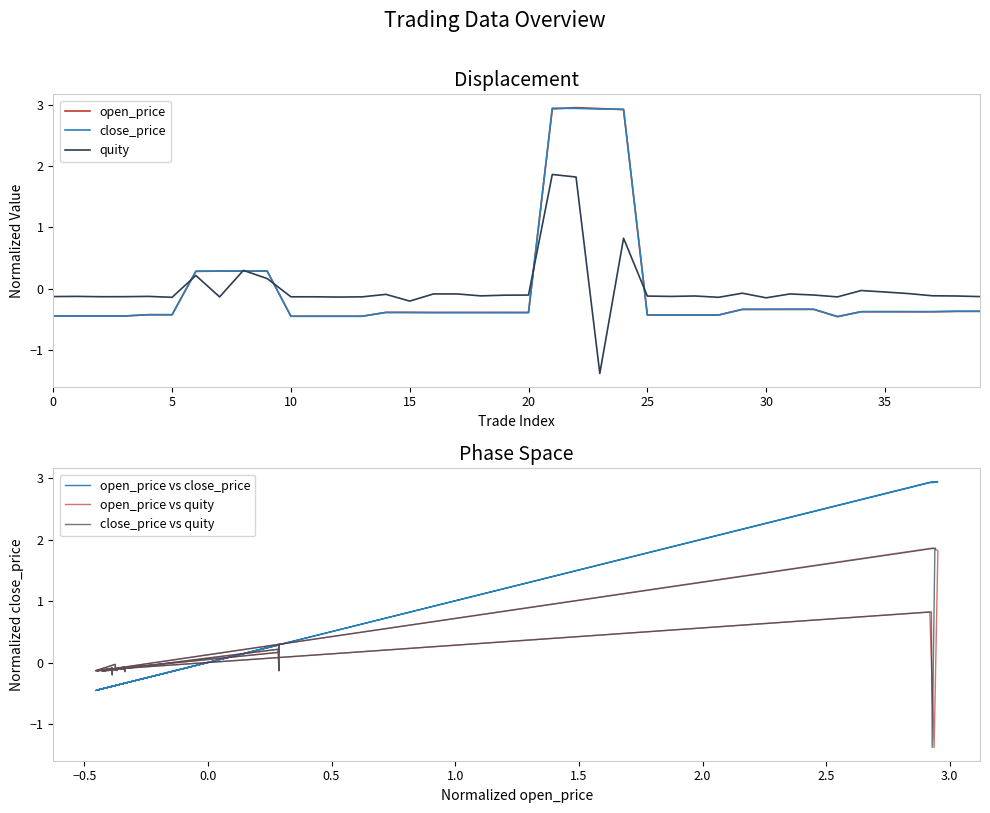

How many times do open_price vs quity and open_price vs close_price cross each other?

6